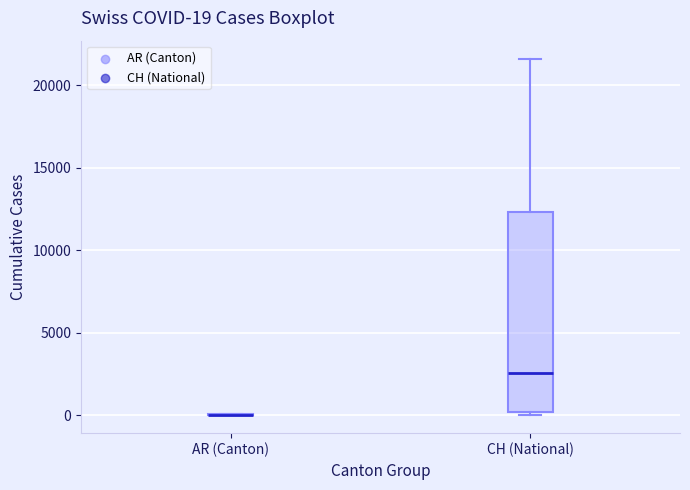

Which box is the tallest, from its lower edge to its upper edge?

CH (National)